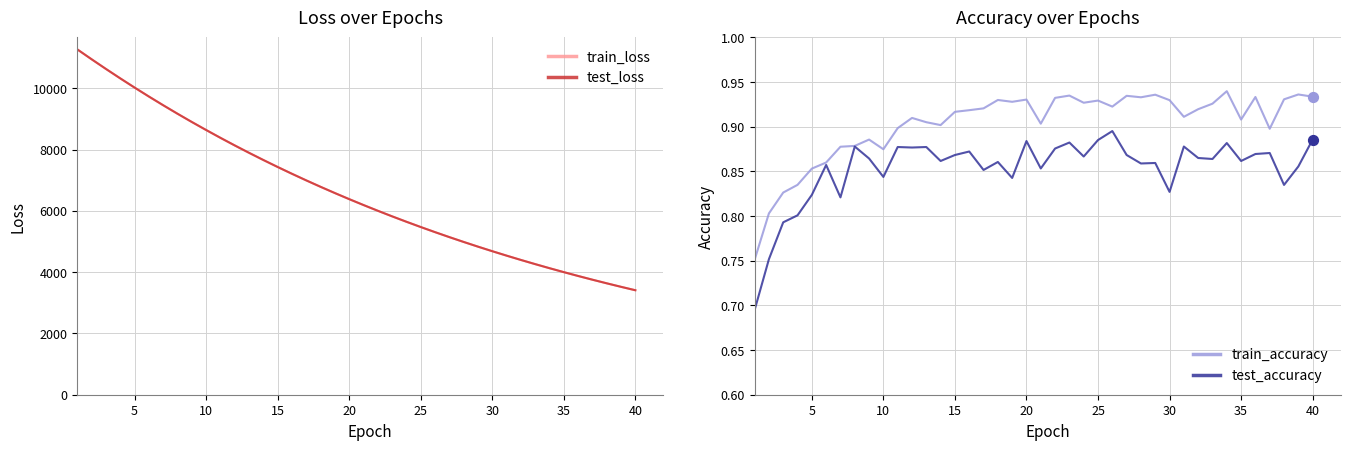

At how many categories does at least one series exceed 1462?

40